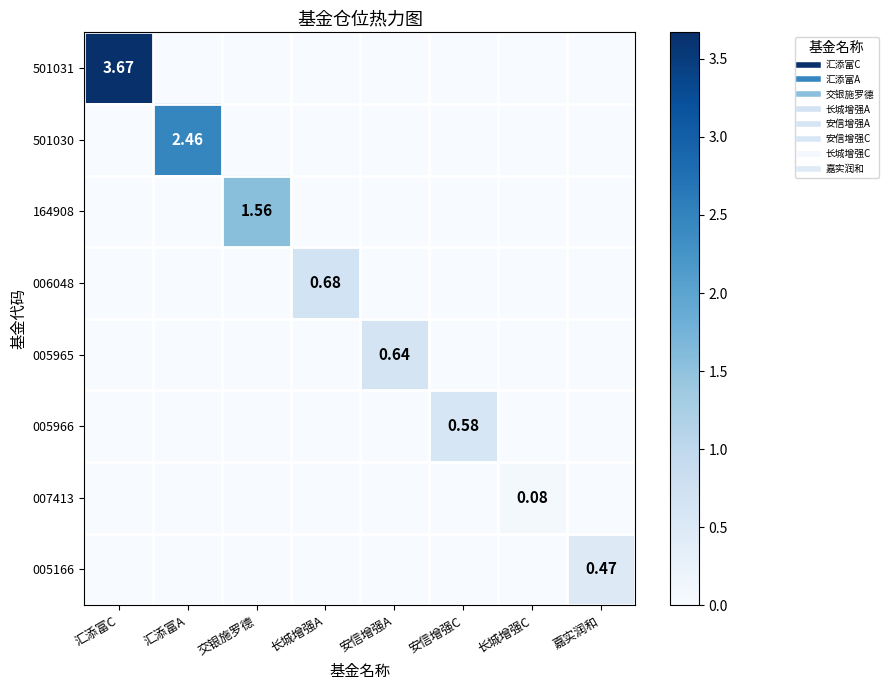

Rank the categories by 005966 value from lowest to highest.

汇添富C, 汇添富A, 交银施罗德, 长城增强A, 安信增强A, 长城增强C, 嘉实润和, 安信增强C